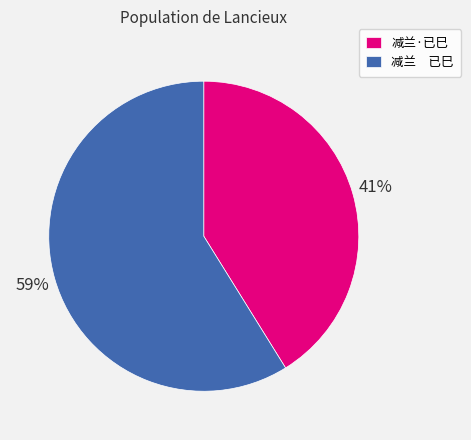

Does 减兰 已巳 account for over 50% of the chart?

Yes